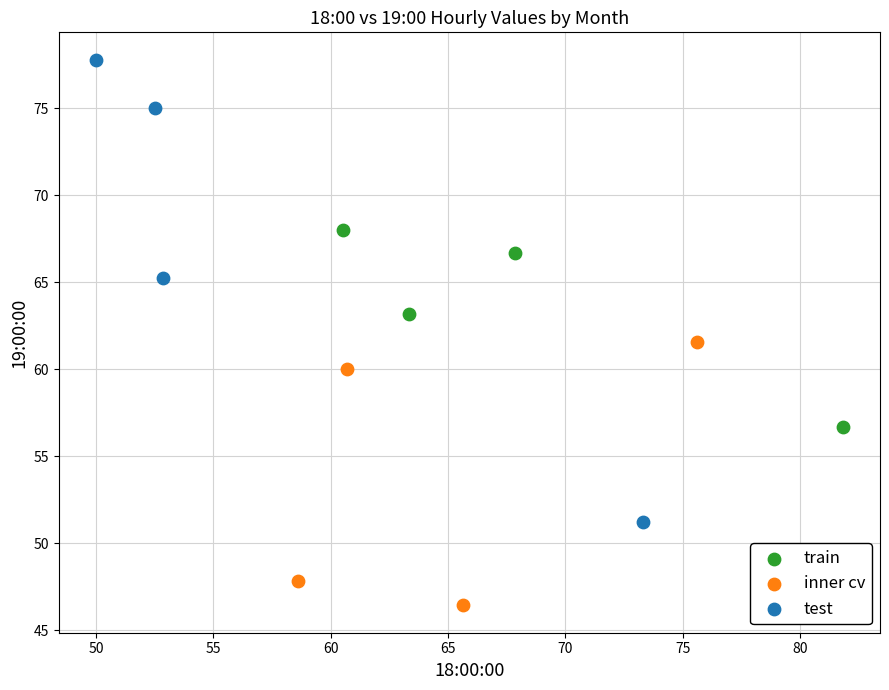

Which series has the widest spread of Y values?

test